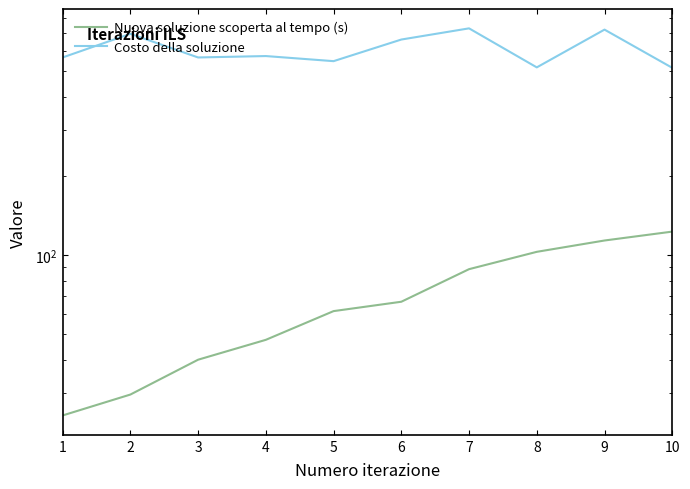

Which series has the widest spread of values?

Costo della soluzione